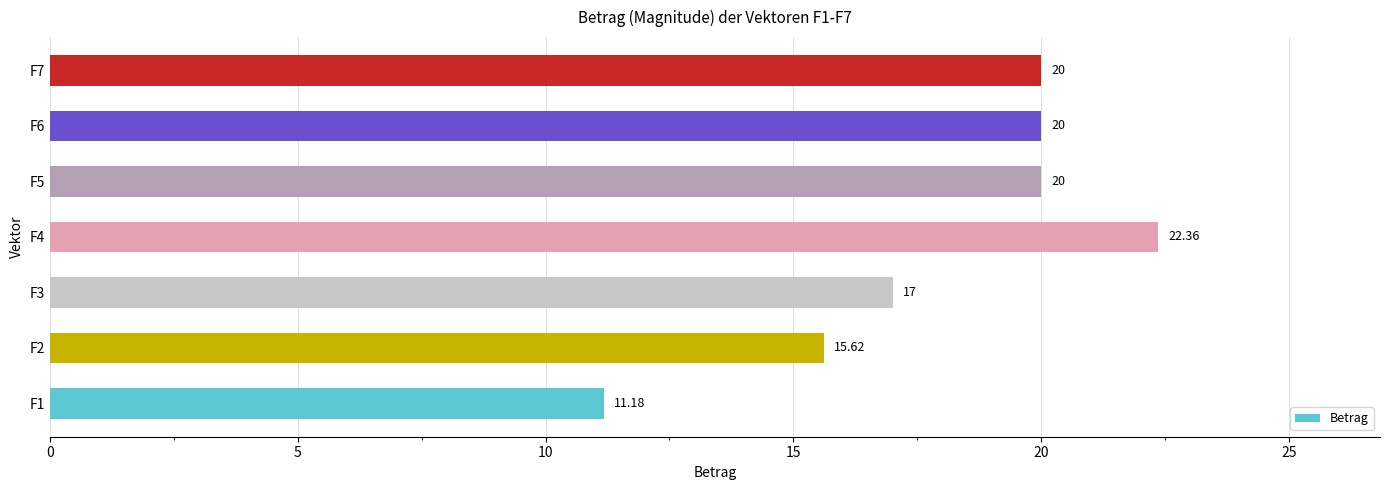

Approximately how many times larger is the value at F4 compared to F1?

2.0